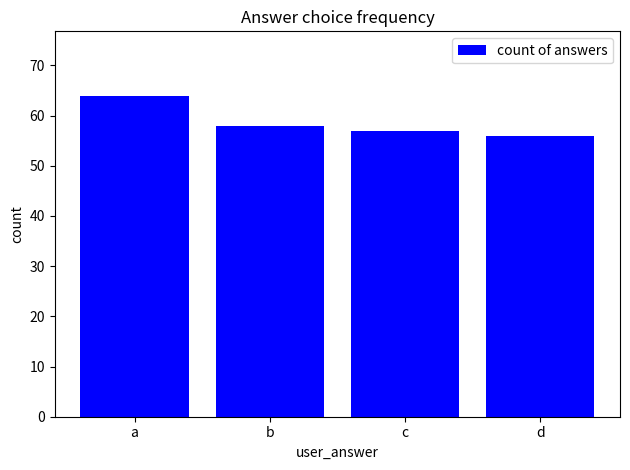

What is the value of the 2nd bar from the left?

58